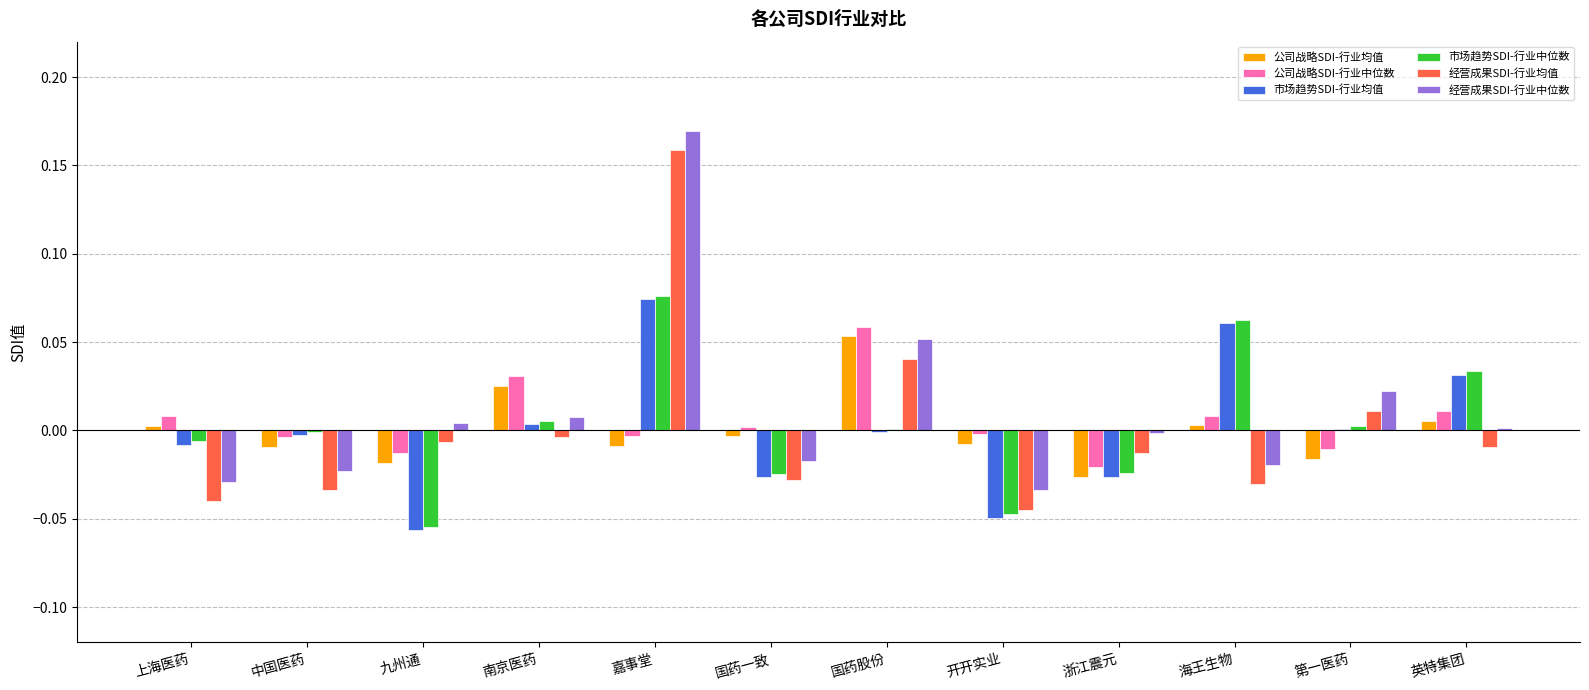

Does the chart contain stacked bars?

No